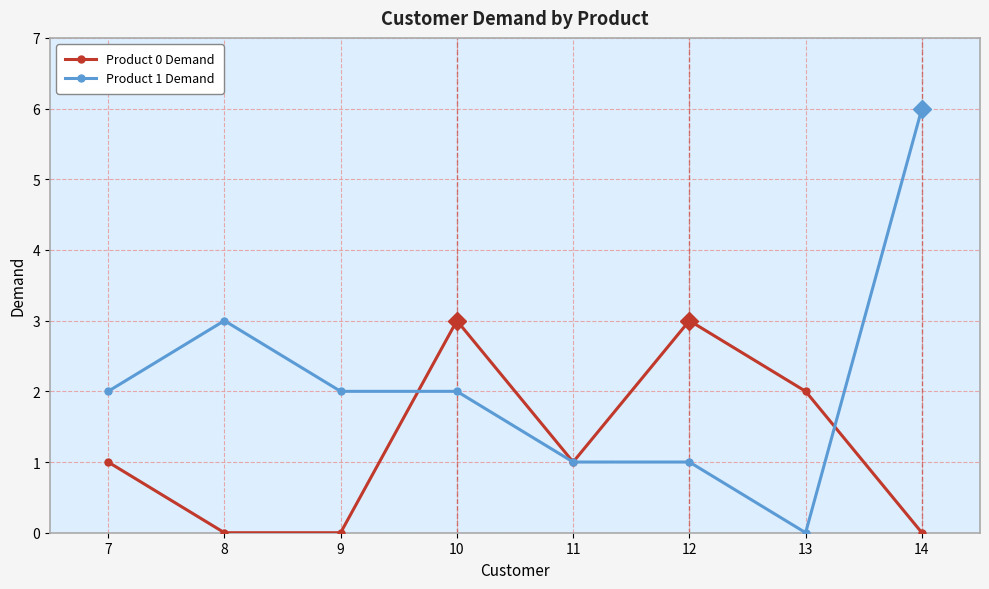

Is it true that Product 0 Demand equals 2 at 8?

False